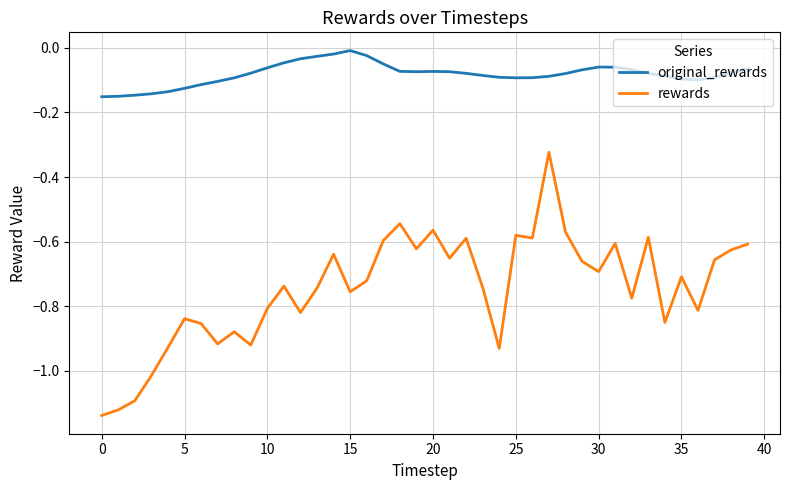

Which series has the largest range (max minus min)?

rewards